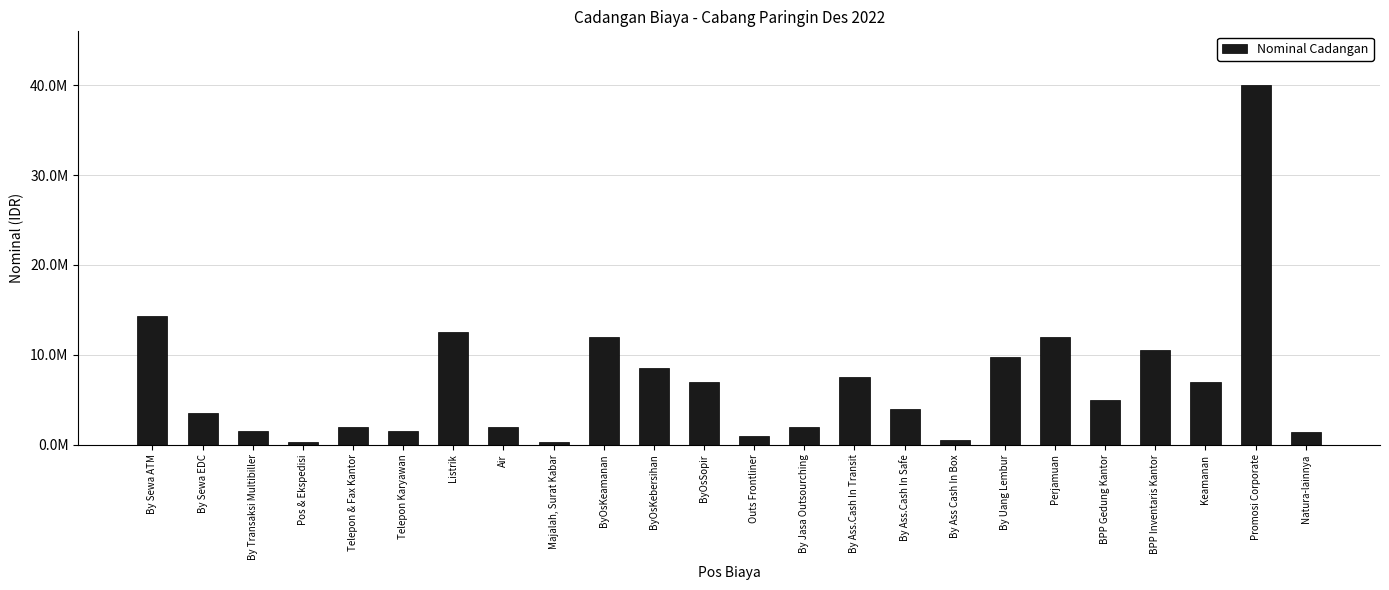

Where is the data nearest to the value 20125000?

By Sewa ATM